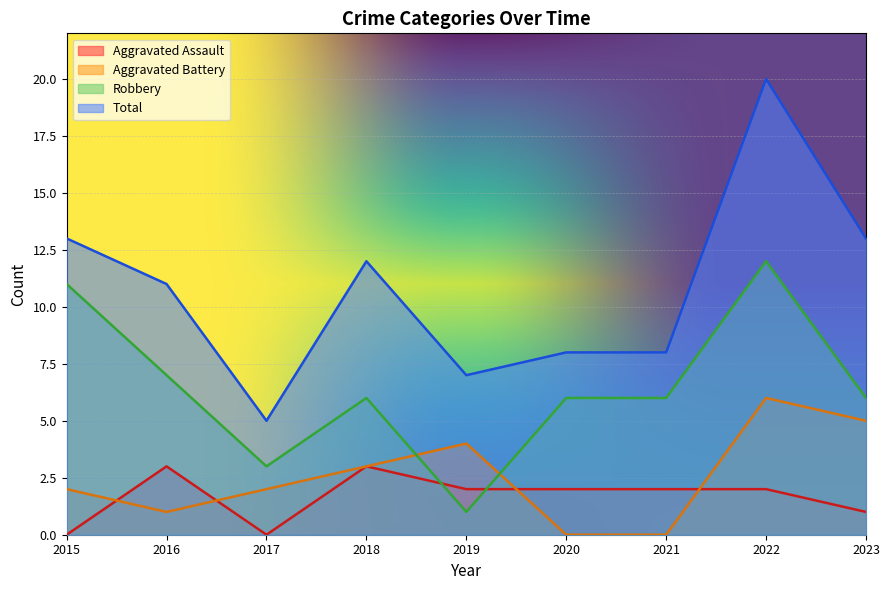

Between 2015 and 2016, which is larger?

2016